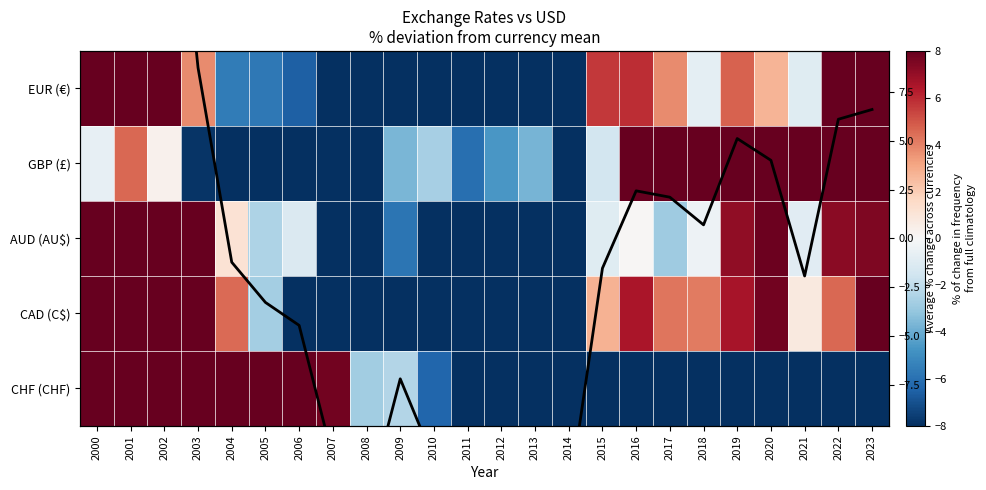

Where does the CHF (CHF) series first go above -10?

2000